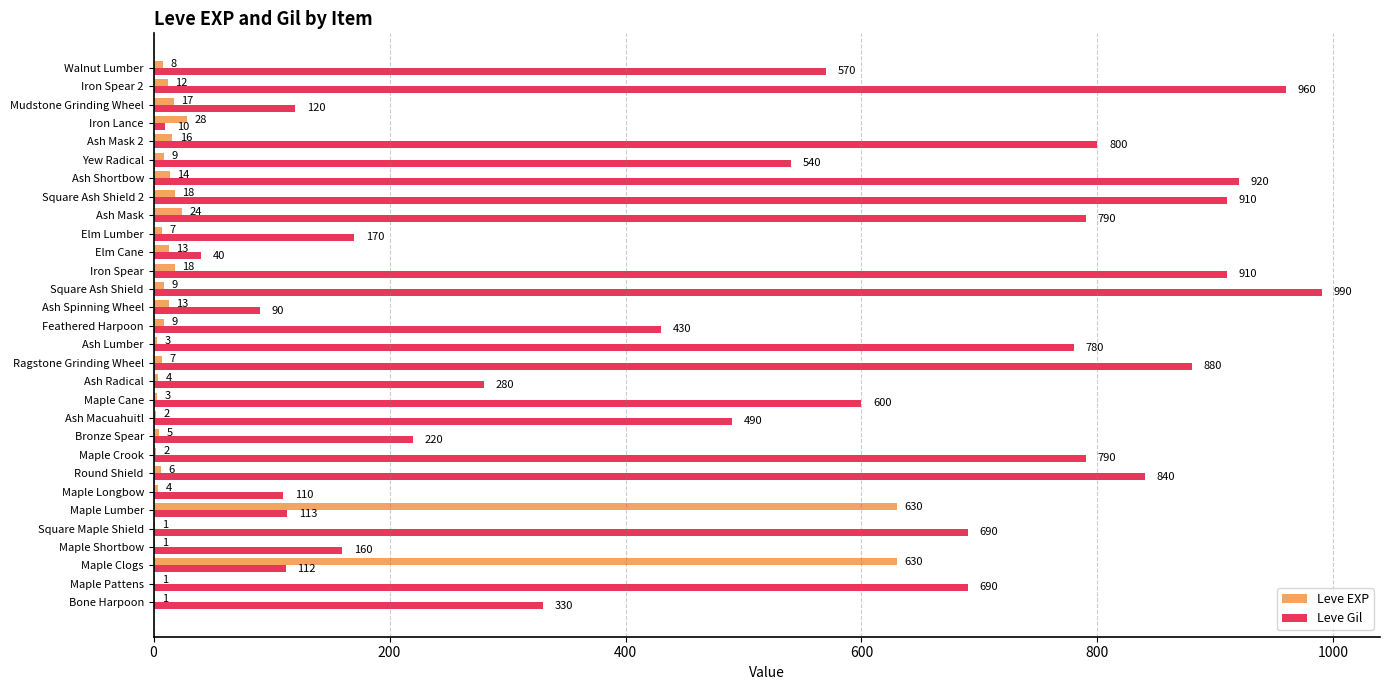

What is the sum of all Leve Gil values?

15335